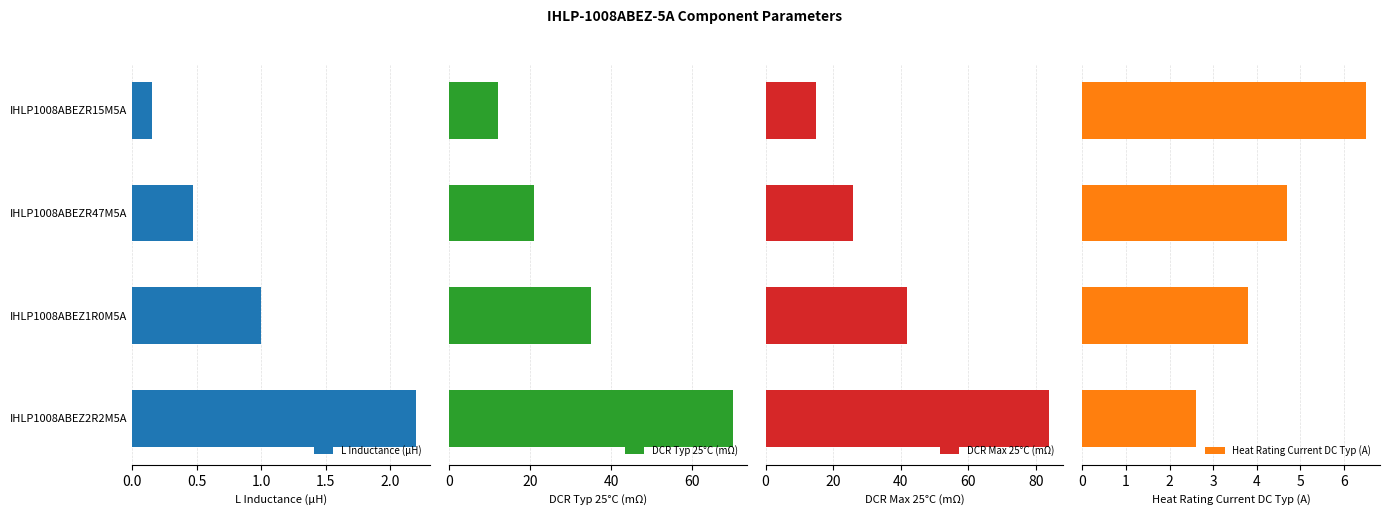

Which series has the widest spread of values?

DCR Max 25°C (mΩ)